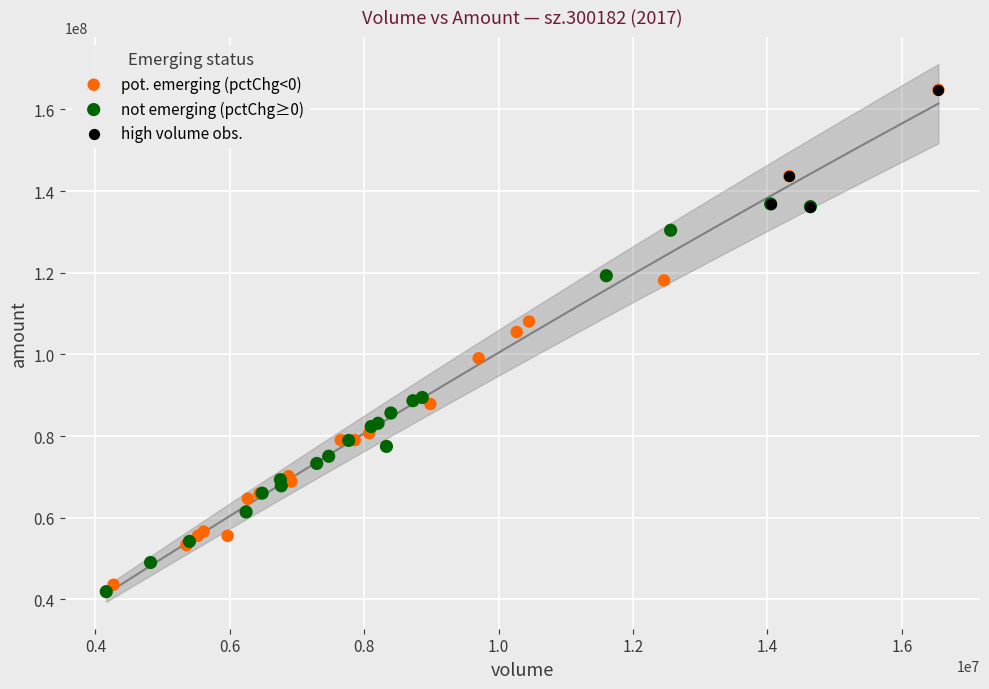

Which series has the largest Y range (max minus min)?

pot. emerging (pctChg<0)